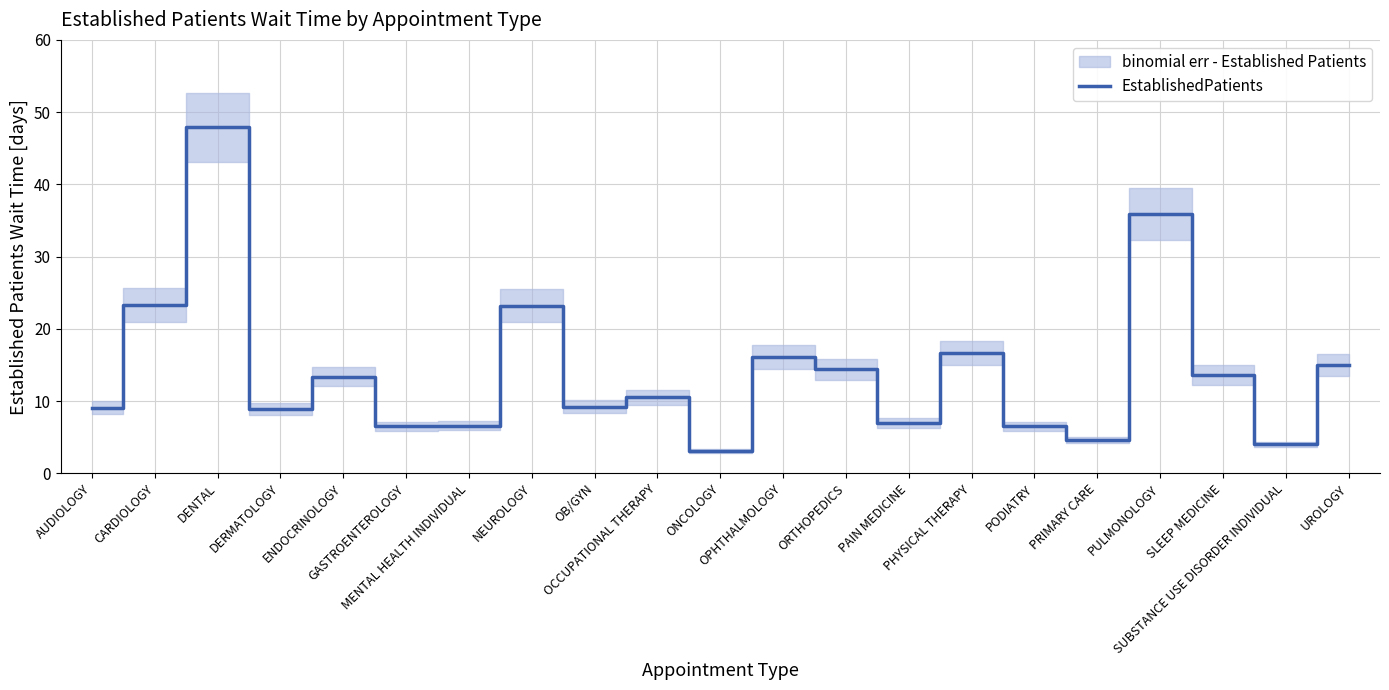

What is the label of the 19th point from the left?

SLEEP MEDICINE